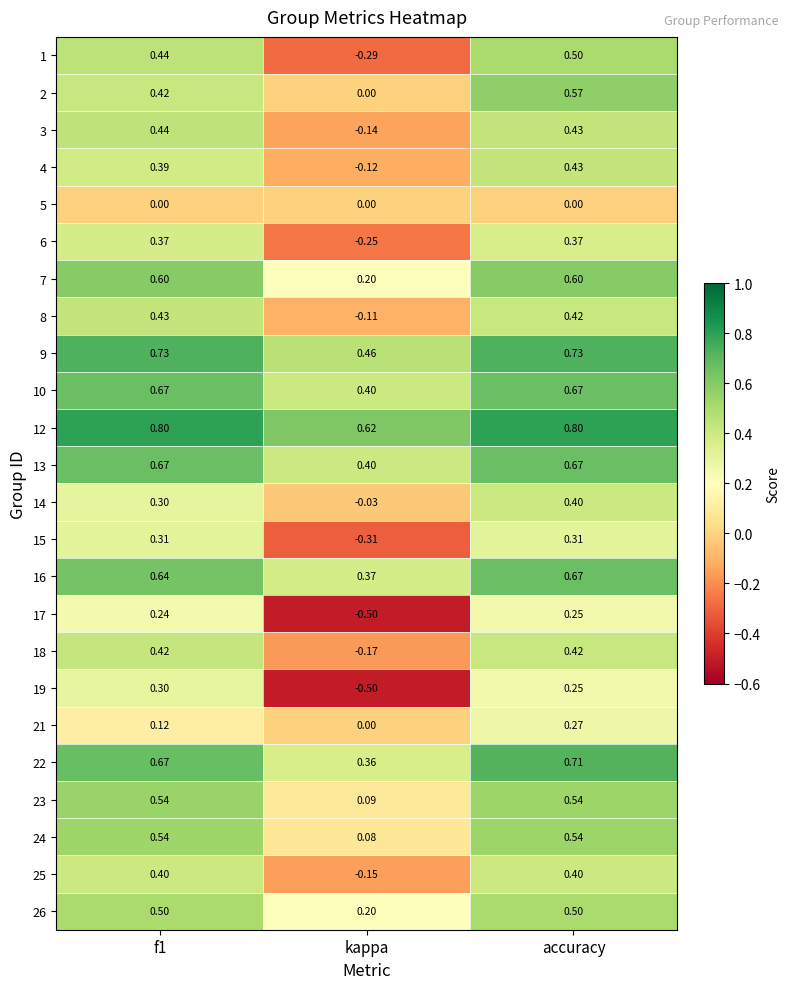

Which category has the lowest value in the 18 series?

kappa